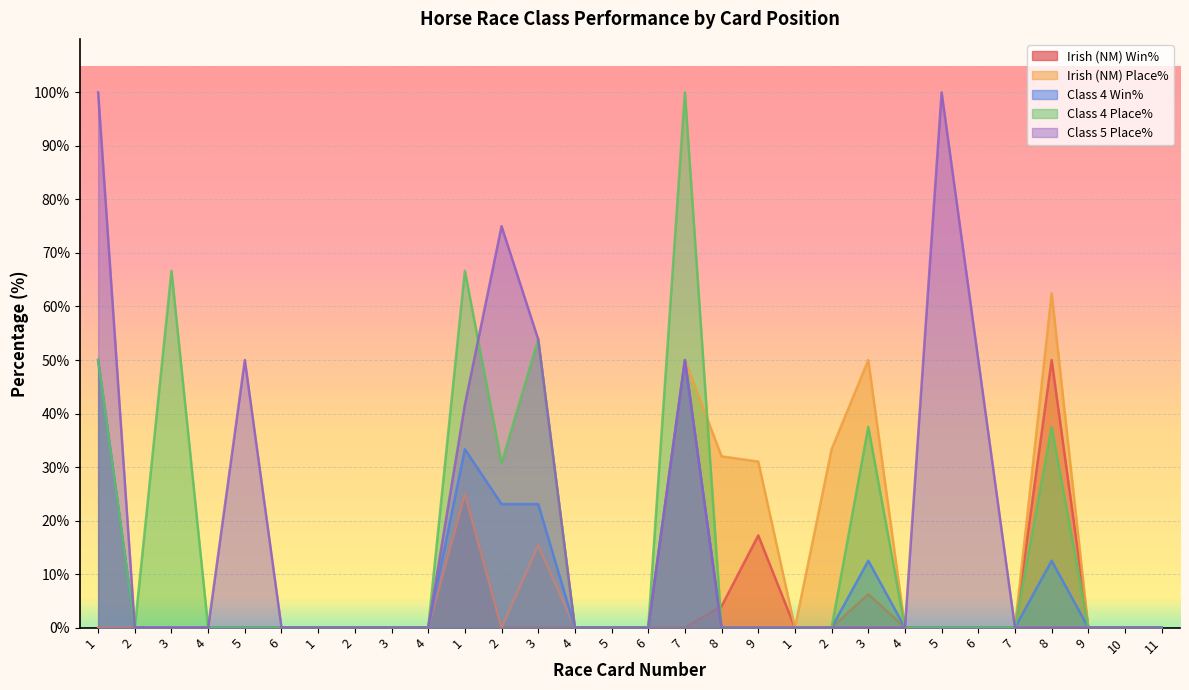

True or false: Class 5 Place% and Class 4 Win% intersect in this chart.

False